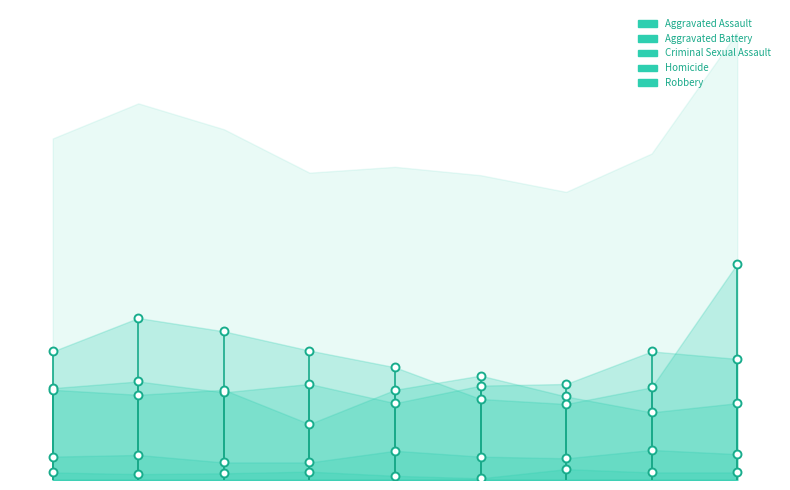

Which series contains the highest Y value?

Robbery